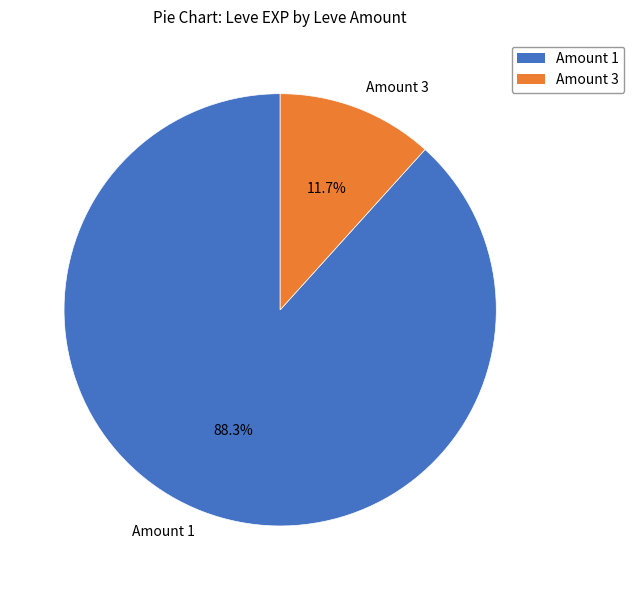

What percentage is NOT represented by Amount 3?

88.3%